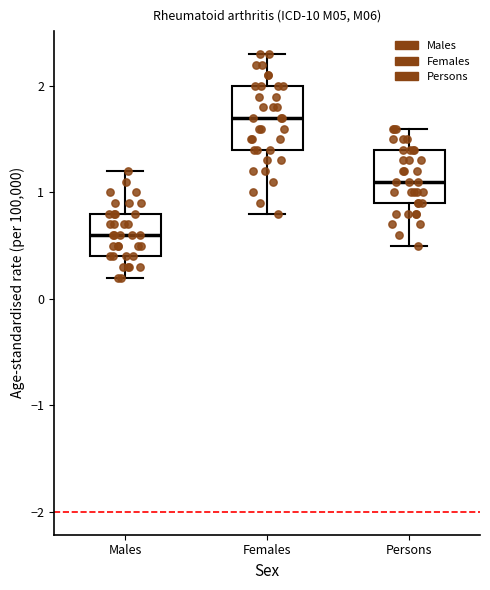

Where does the lower whisker of the box for Females end on the y-axis? The values are not printed on the chart, so give them approximately, as read against the axis.

0.8